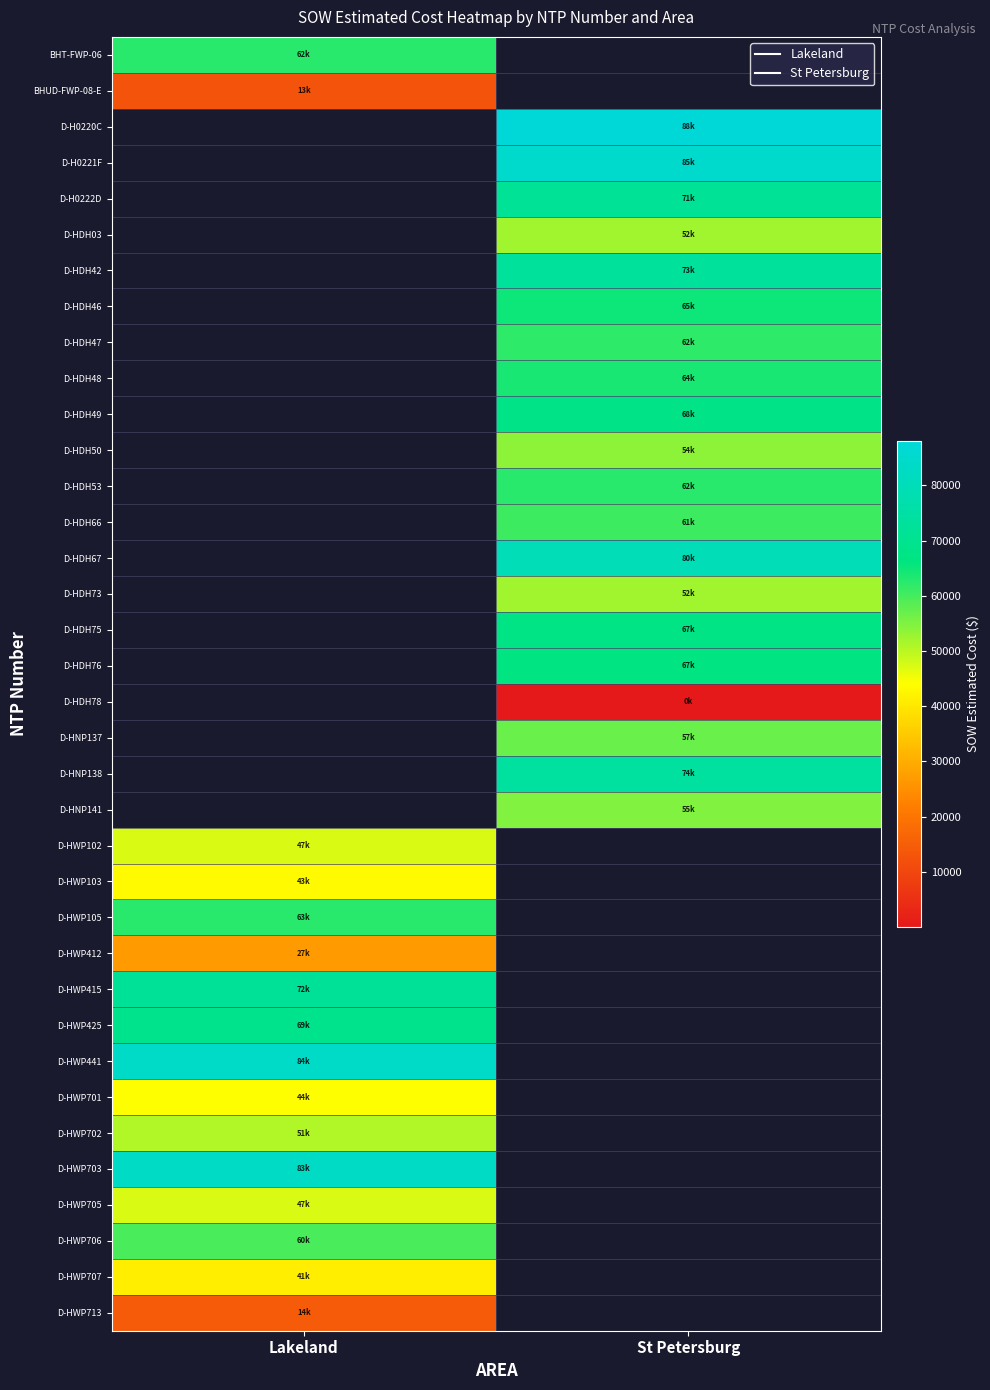

Count the number of data series in this chart.

36